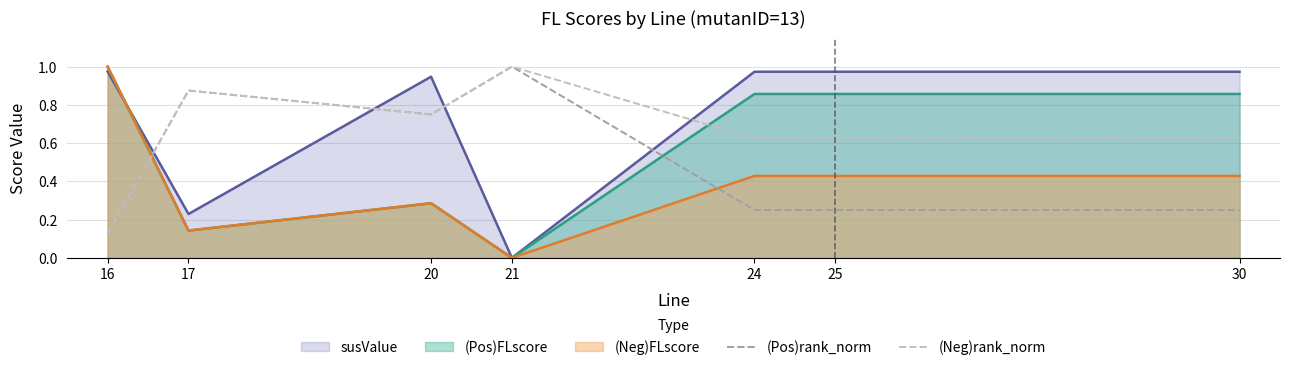

Which series has the largest range (max minus min)?

(Pos)rank_norm